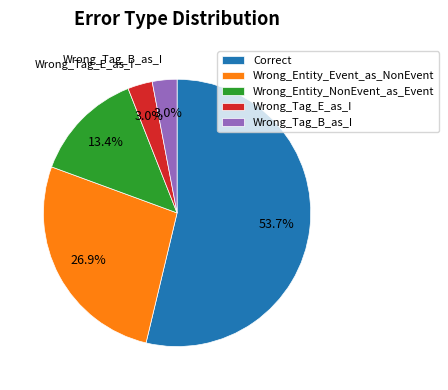

To the nearest percent, what is the combined percentage of Wrong_Tag_E_as_I and Wrong_Tag_B_as_I?

6%